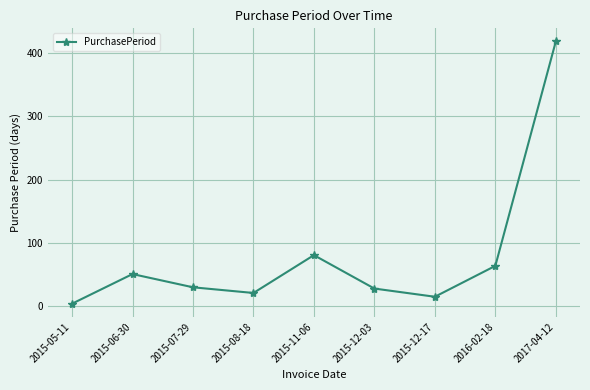

True or false: the data shows 27 at 2015-12-03.

True